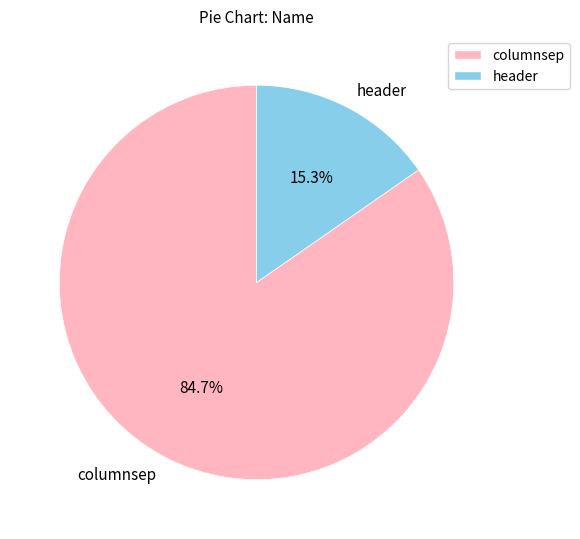

What percentage is the header slice, to the nearest percent?

15%